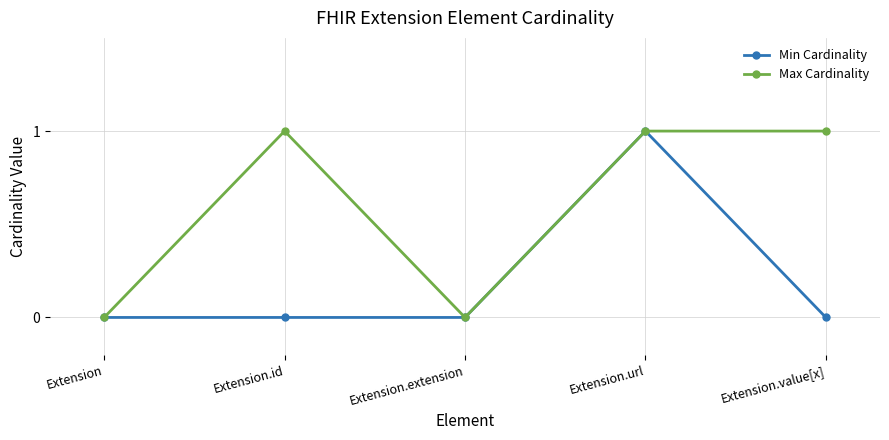

True or false: Min Cardinality has more than 2 interior local peaks.

False